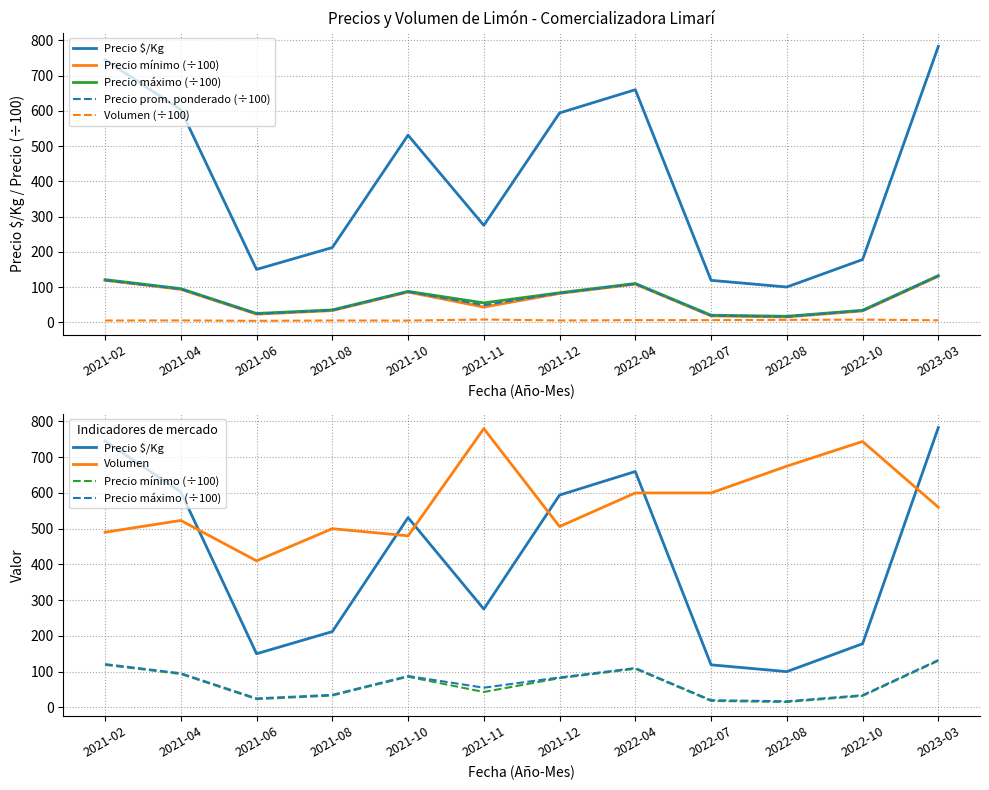

At which category is the sum across all series the highest?

2023-03